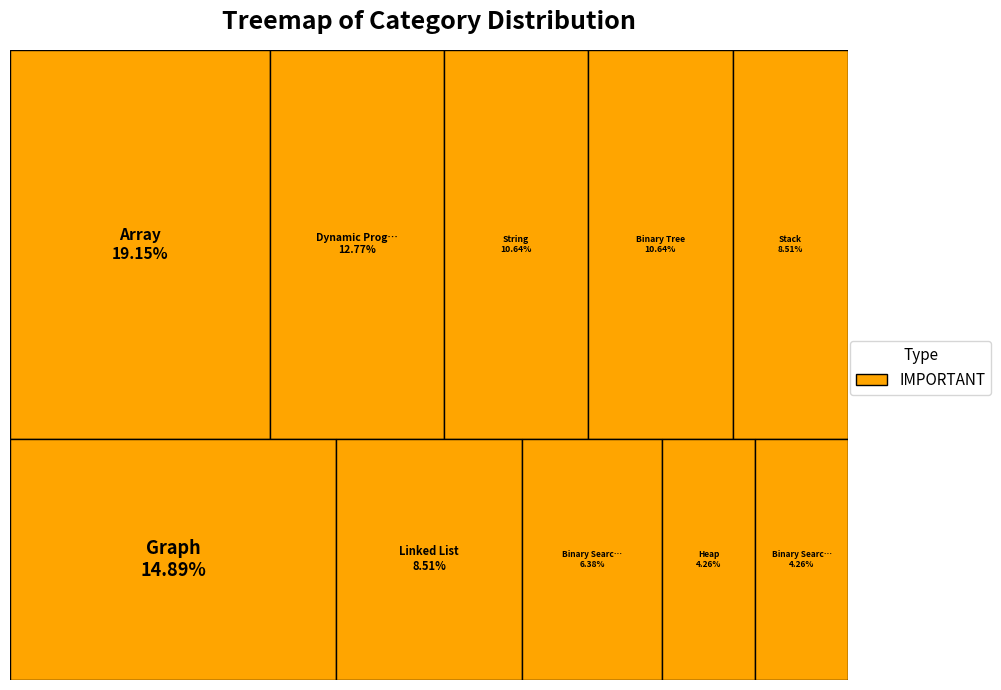

The Binary Search Tree slice represents 4% of the pie. True or false?

True